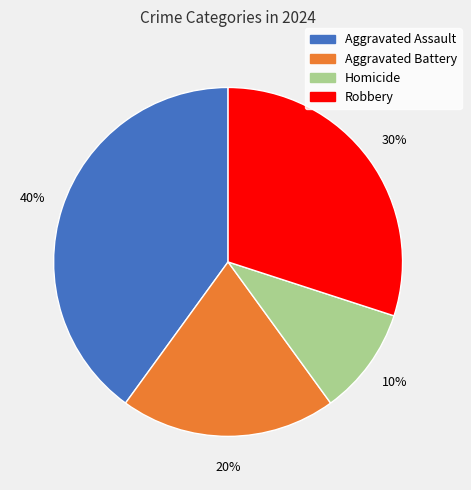

To the nearest percent, what is the average slice percentage?

25%